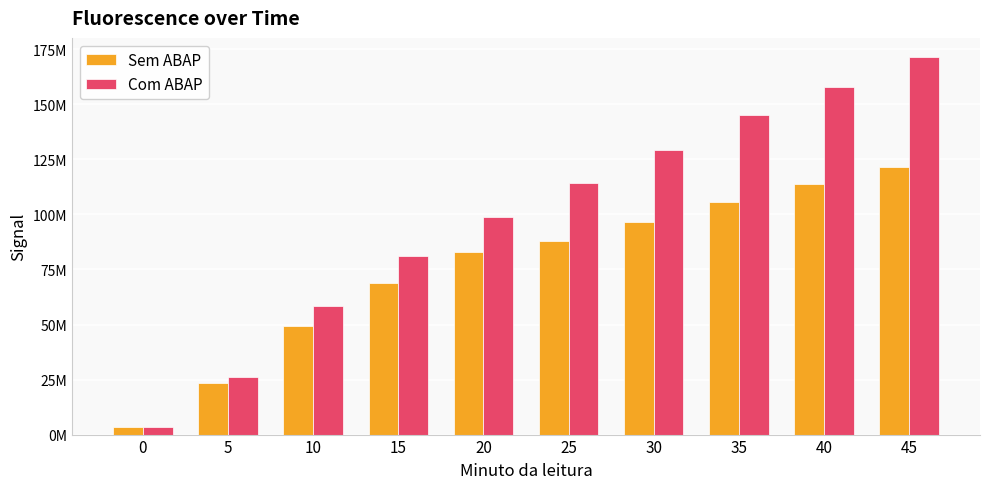

Are the bars grouped side by side (vs. stacked)?

Yes